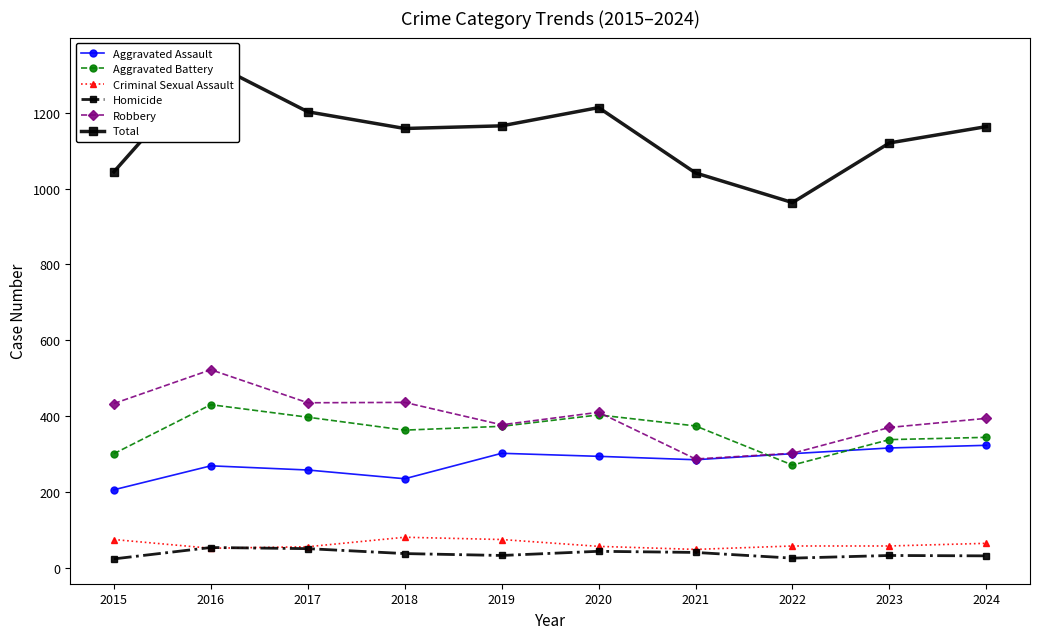

True or false: Robbery has a value of 250 at 2020.

False